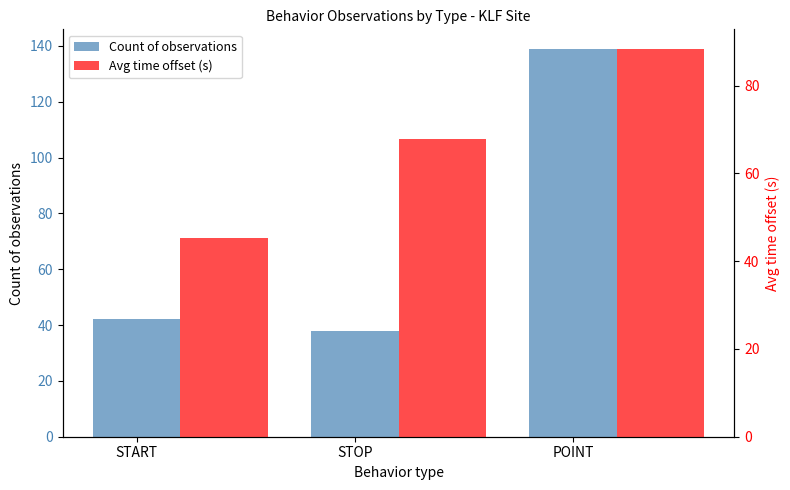

Rank the series by their maximum value, from lowest to highest.

Avg time offset (s), Count of observations